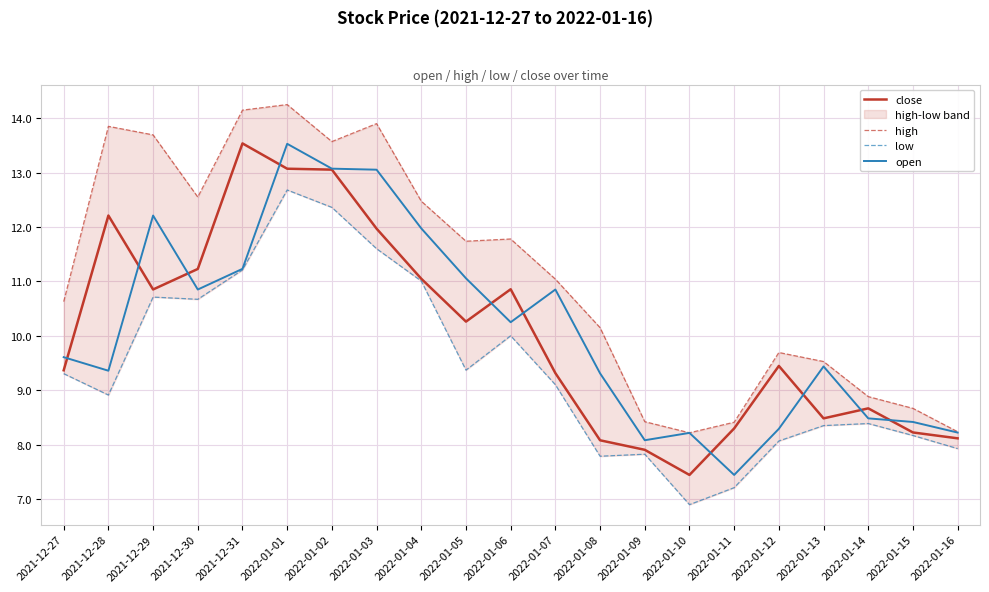

Reading right to left, what are all the values shown in this chart?

close: 2022-01-16=8.1	2022-01-15=8.2	2022-01-14=8.7	2022-01-13=8.5	2022-01-12=9.4	2022-01-11=8.3	2022-01-10=7.4	2022-01-09=7.9	2022-01-08=8.1	2022-01-07=9.3	2022-01-06=10.9	2022-01-05=10.3	2022-01-04=11.0	2022-01-03=12.0	2022-01-02=13.1	2022-01-01=13.1	2021-12-31=13.5	2021-12-30=11.2	2021-12-29=10.9	2021-12-28=12.2	2021-12-27=9.4
high: 2022-01-16=8.2	2022-01-15=8.7	2022-01-14=8.9	2022-01-13=9.5	2022-01-12=9.7	2022-01-11=8.4	2022-01-10=8.2	2022-01-09=8.4	2022-01-08=10.1	2022-01-07=11.0	2022-01-06=11.8	2022-01-05=11.7	2022-01-04=12.5	2022-01-03=13.9	2022-01-02=13.6	2022-01-01=14.2	2021-12-31=14.1	2021-12-30=12.6	2021-12-29=13.7	2021-12-28=13.8	2021-12-27=10.6
low: 2022-01-16=7.9	2022-01-15=8.2	2022-01-14=8.4	2022-01-13=8.3	2022-01-12=8.1	2022-01-11=7.2	2022-01-10=6.9	2022-01-09=7.8	2022-01-08=7.8	2022-01-07=9.1	2022-01-06=10.0	2022-01-05=9.4	2022-01-04=11.0	2022-01-03=11.6	2022-01-02=12.4	2022-01-01=12.7	2021-12-31=11.2	2021-12-30=10.7	2021-12-29=10.7	2021-12-28=8.9	2021-12-27=9.3
open: 2022-01-16=8.2	2022-01-15=8.4	2022-01-14=8.5	2022-01-13=9.4	2022-01-12=8.3	2022-01-11=7.4	2022-01-10=8.2	2022-01-09=8.1	2022-01-08=9.3	2022-01-07=10.8	2022-01-06=10.2	2022-01-05=11.1	2022-01-04=12.0	2022-01-03=13.1	2022-01-02=13.1	2022-01-01=13.5	2021-12-31=11.2	2021-12-30=10.8	2021-12-29=12.2	2021-12-28=9.4	2021-12-27=9.6